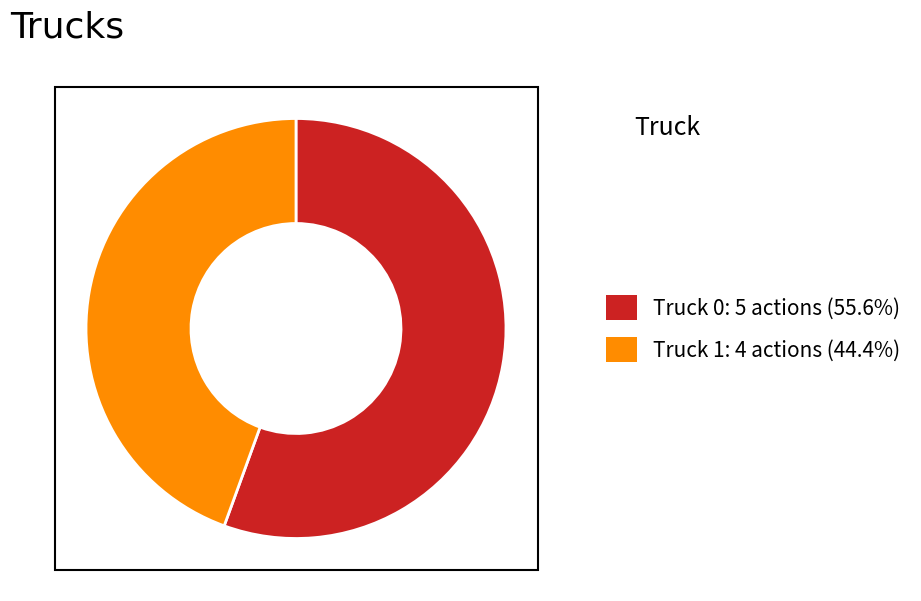

Count the number of slices in the pie.

2